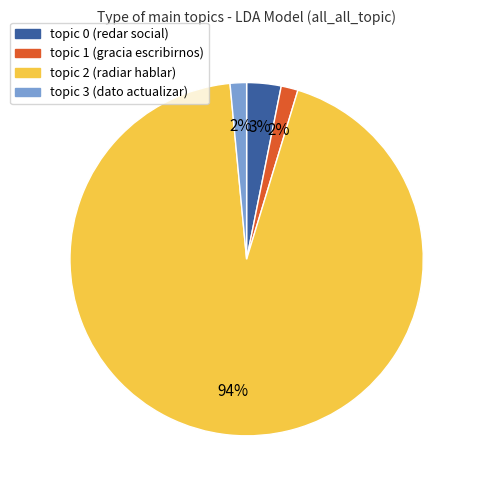

What percentage is the topic 3 slice, to the nearest percent?

2%